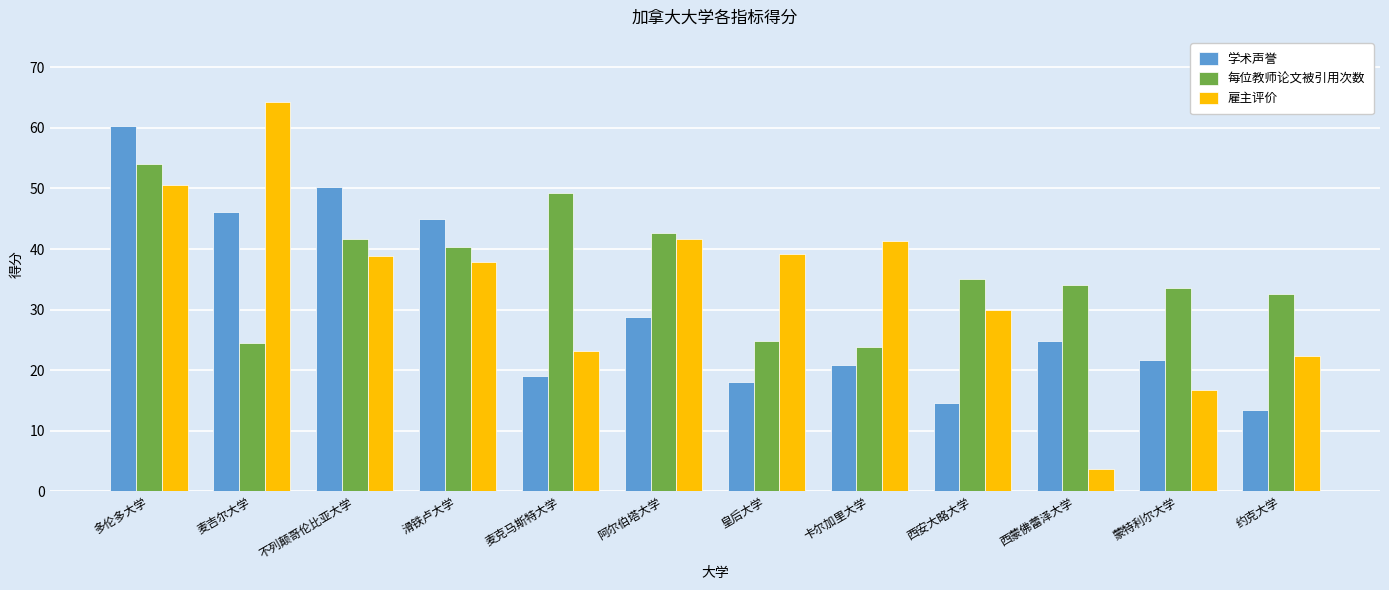

How many bars are there in total?

36